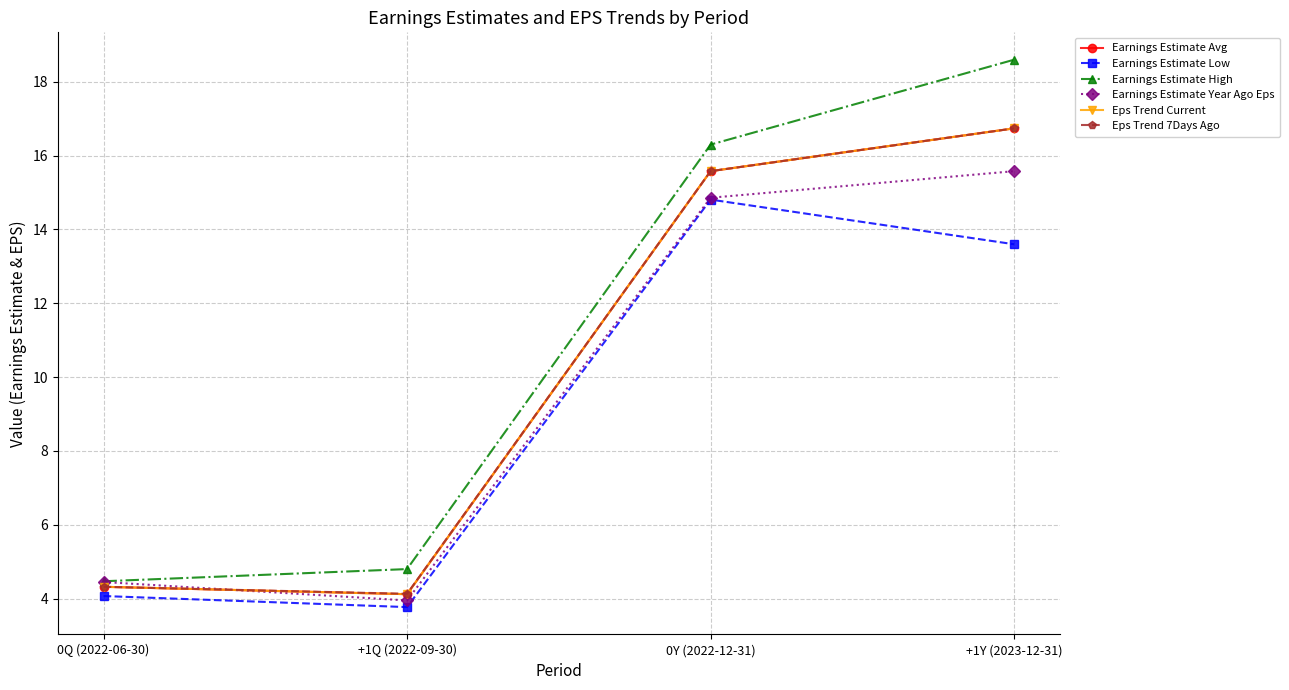

What is the sum of all Earnings Estimate Low values?

36.2